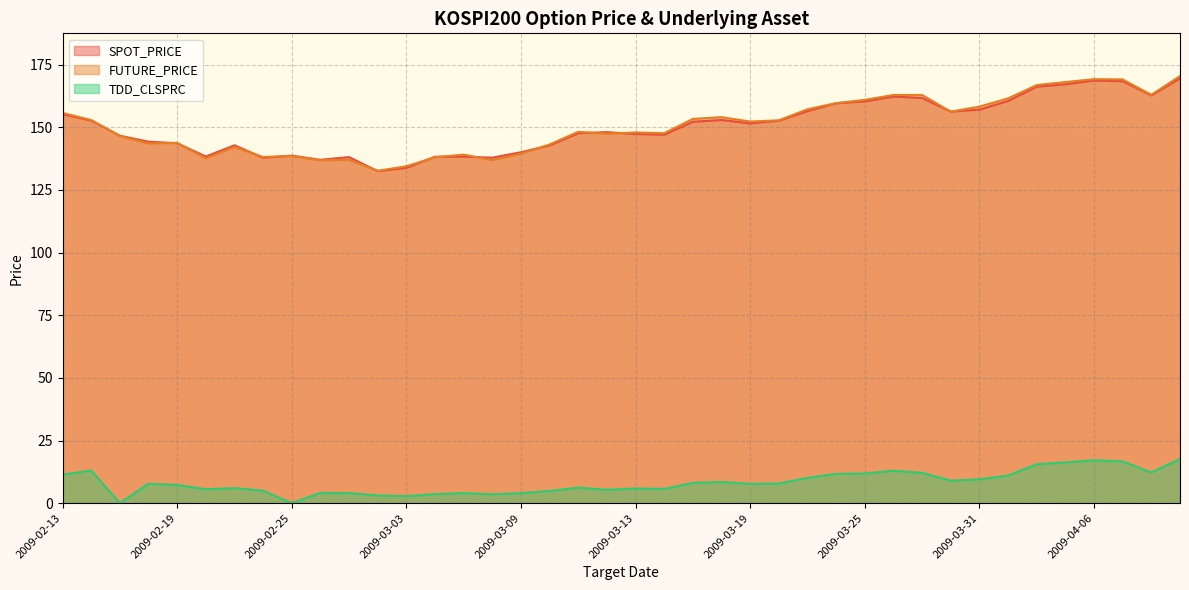

What are all the series names shown in the legend?

SPOT_PRICE, FUTURE_PRICE, TDD_CLSPRC